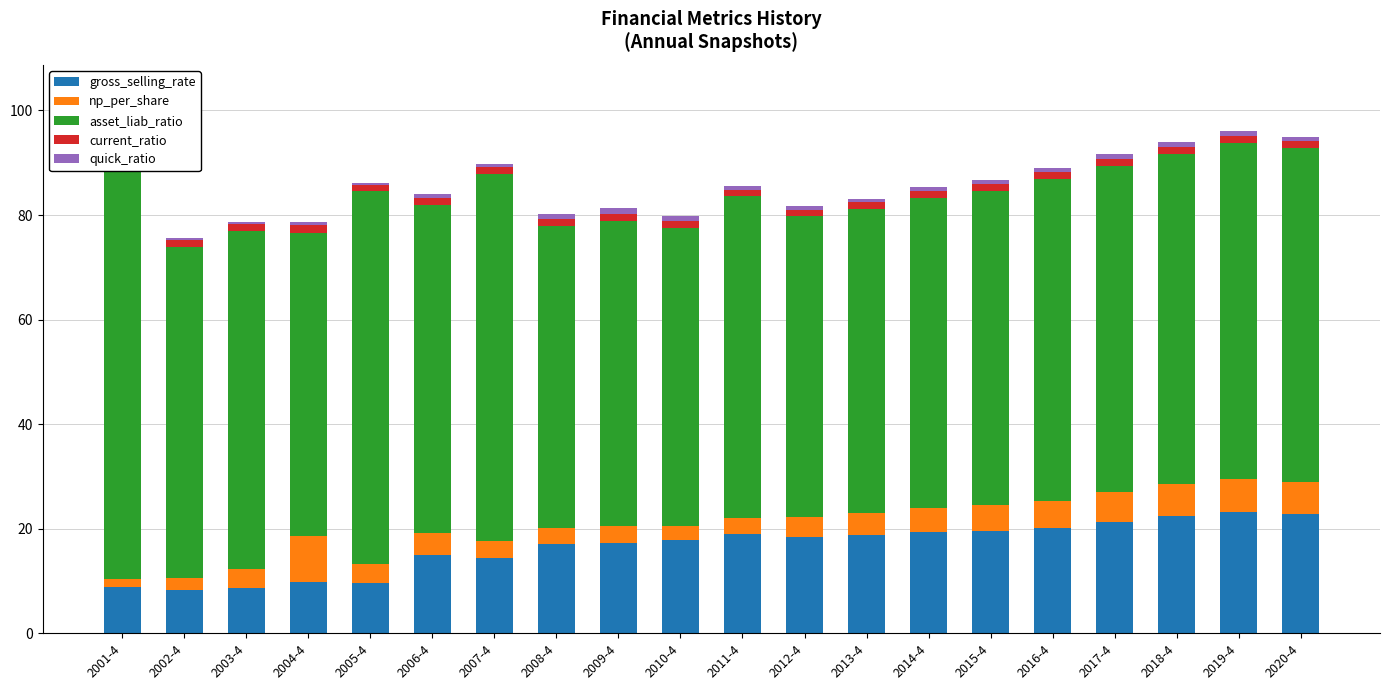

Which series has the largest range (max minus min)?

asset_liab_ratio